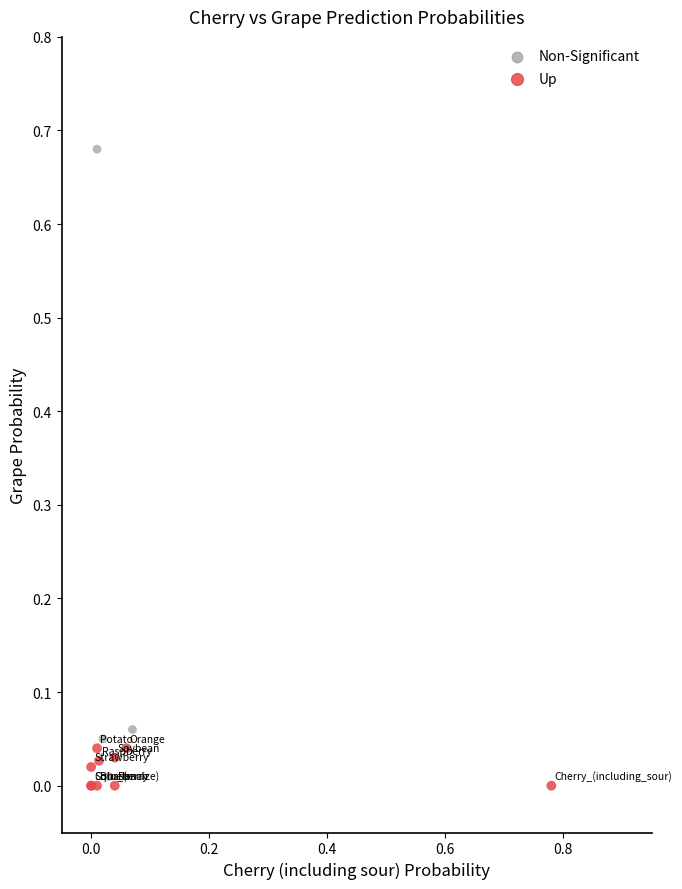

Which series reaches the minimum Y coordinate?

Up